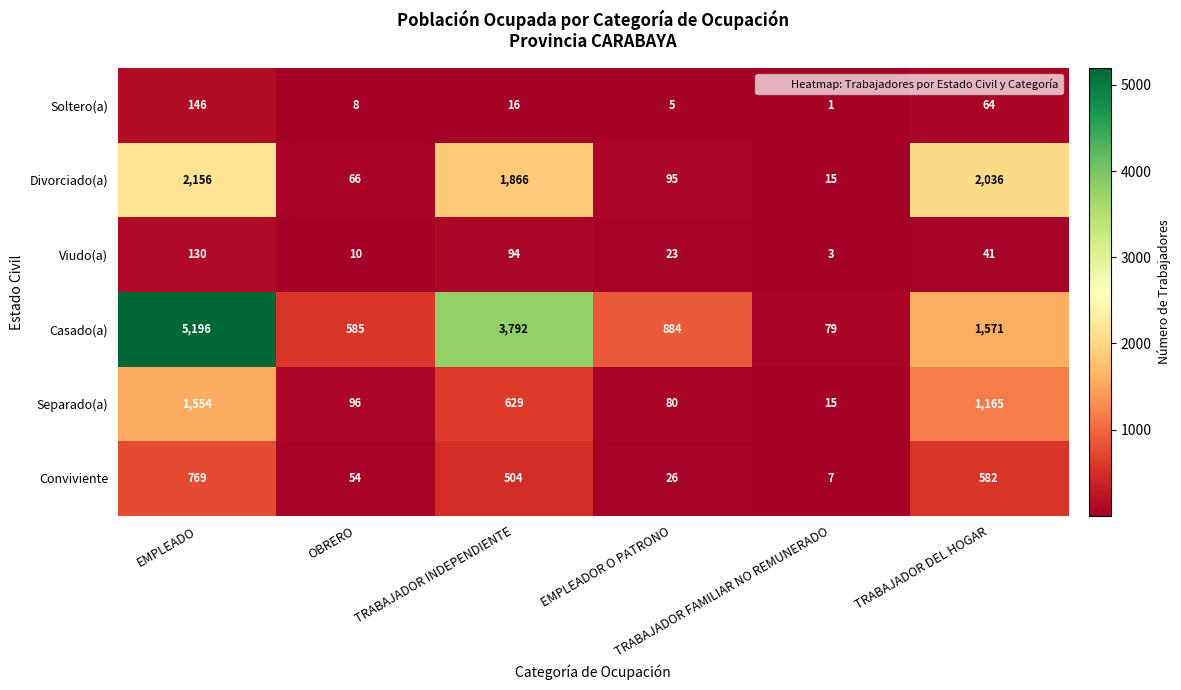

List the series in order of their peak value, highest first.

Casado(a), Divorciado(a), Separado(a), Conviviente, Soltero(a), Viudo(a)